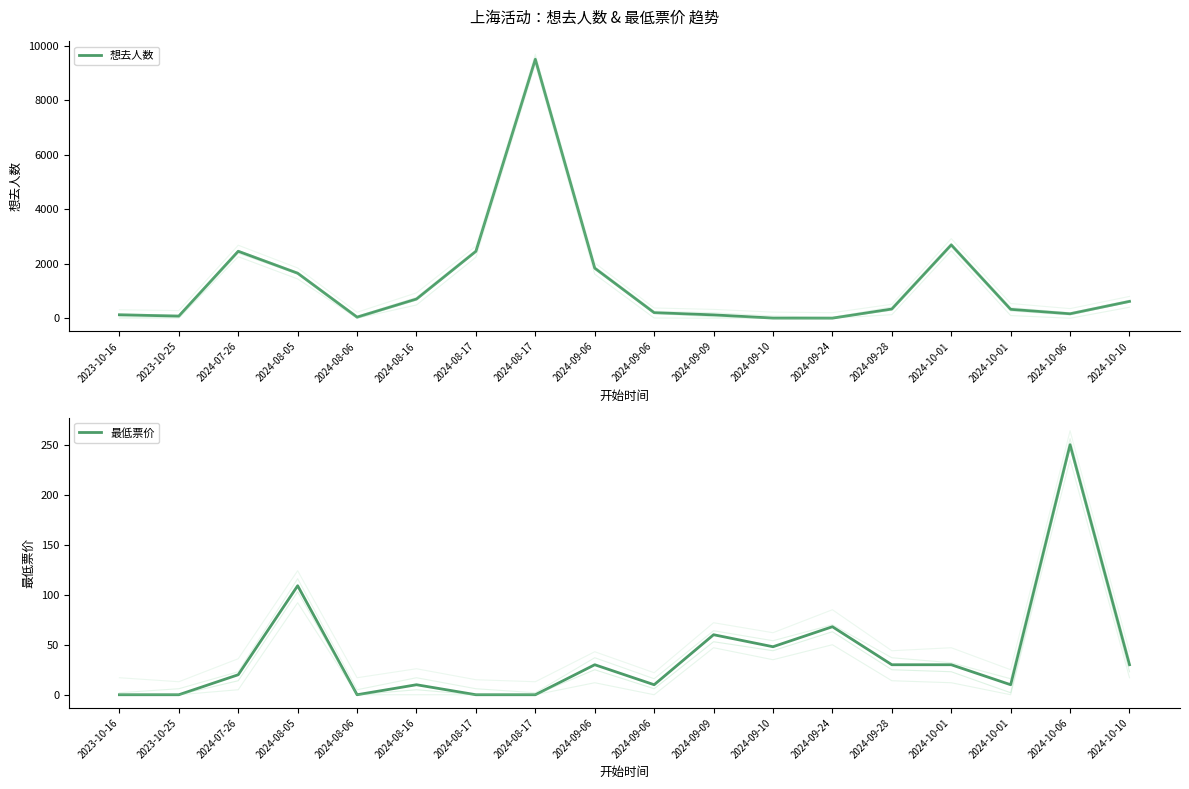

Reading left to right, list all the values displayed in this chart.

想去人数: 2023-10-16=127	2023-10-25=79	2024-07-26=2461	2024-08-05=1654	2024-08-06=41	2024-08-16=706	2024-08-17=2459	2024-08-17=9514	2024-09-06=1840	2024-09-06=205	2024-09-09=123	2024-09-10=6	2024-09-24=4	2024-09-28=338	2024-10-01=2696	2024-10-01=327	2024-10-06=164	2024-10-10=619
最低票价: 2023-10-16=0	2023-10-25=0	2024-07-26=20	2024-08-05=109	2024-08-06=0	2024-08-16=10	2024-08-17=0	2024-08-17=0	2024-09-06=30	2024-09-06=10	2024-09-09=60	2024-09-10=48	2024-09-24=68	2024-09-28=30	2024-10-01=30	2024-10-01=10	2024-10-06=250	2024-10-10=30